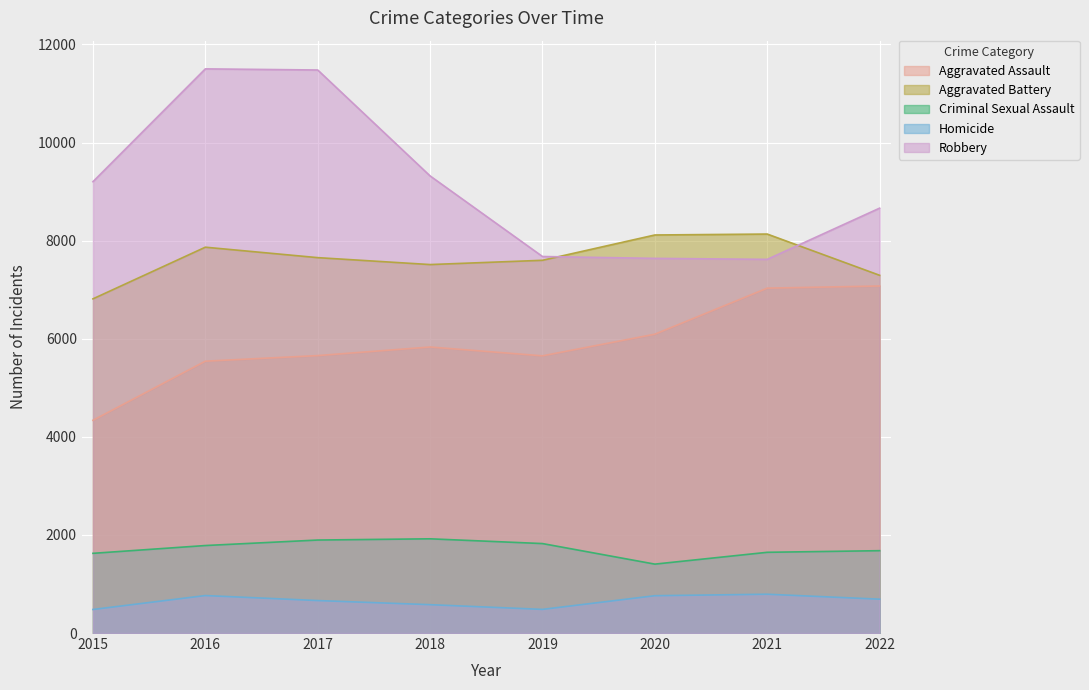

At how many categories does at least one series exceed 8301?

5